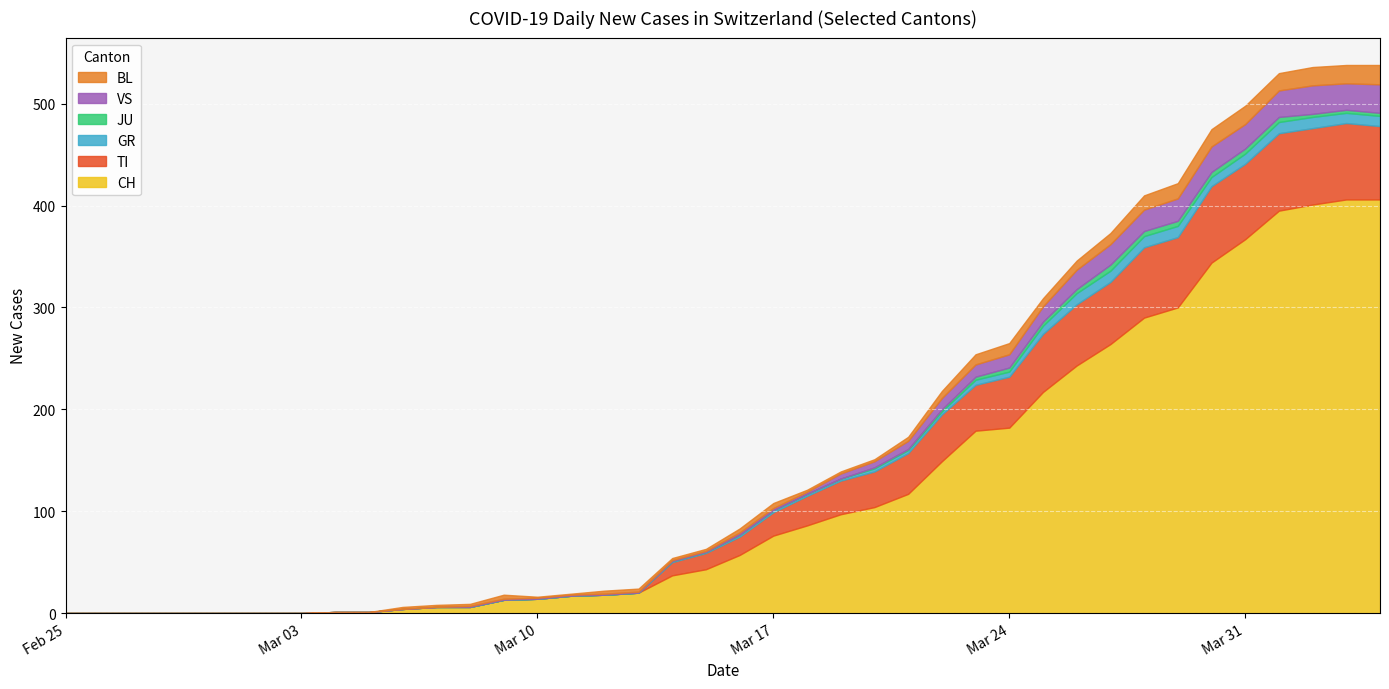

What are all the series names shown in the legend?

BL, VS, JU, GR, TI, CH